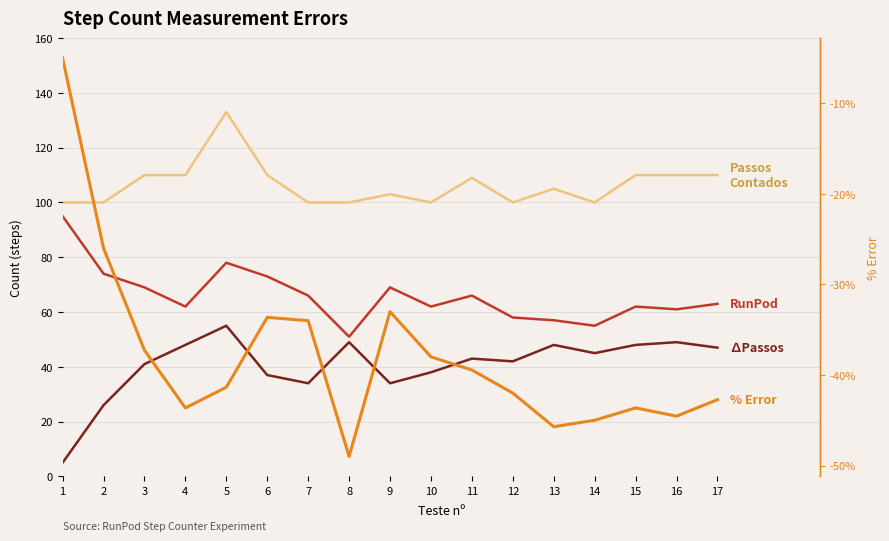

How many values in the RunPod series are below 63?

8